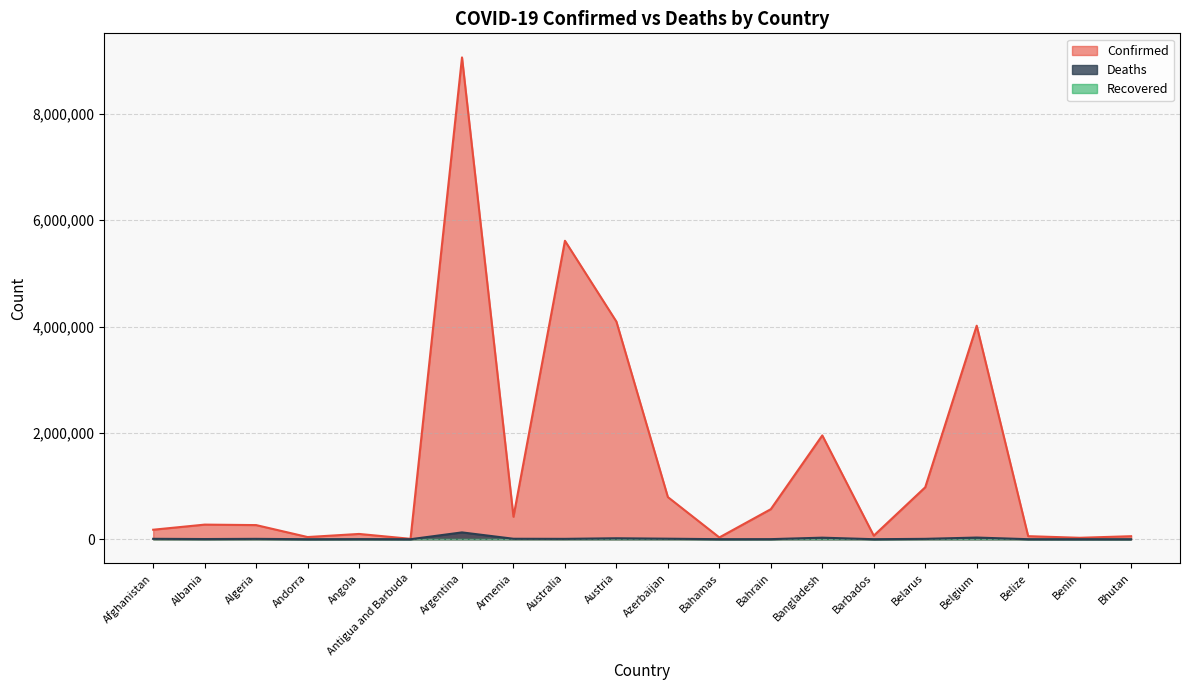

Reading left to right, what are all the values shown in this chart?

Confirmed: 178638	274737	265761	41013	99287	7567	9060923	422814	5612854	4092513	792457	33430	565076	1952506	66810	976906	4015791	57406	26952	56603
Deaths: 7680	3496	6874	153	1900	135	128344	8622	6939	18016	9707	789	1475	29127	388	6920	31319	676	163	20